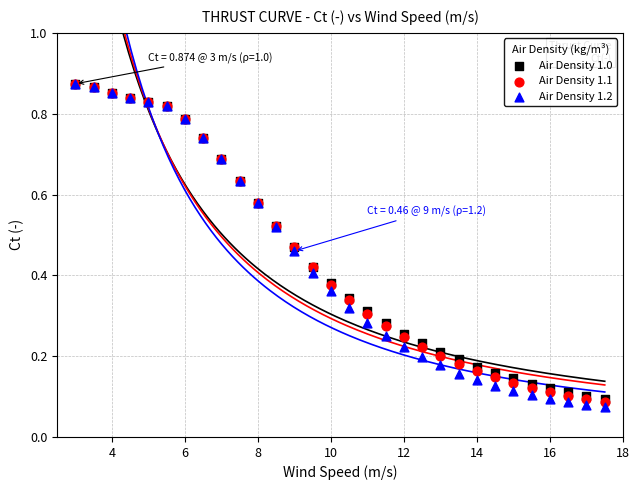

Which series contains the lowest Y value?

Air Density 1.2